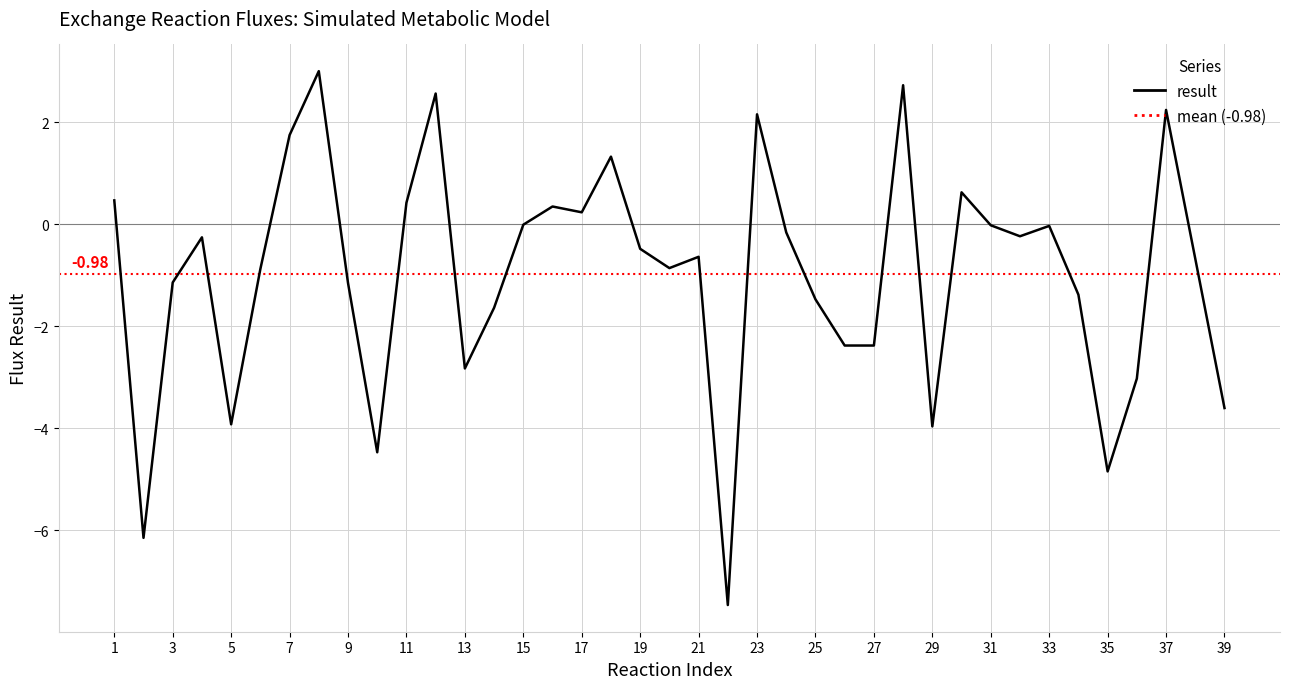

How many lines are shown in the chart?

1